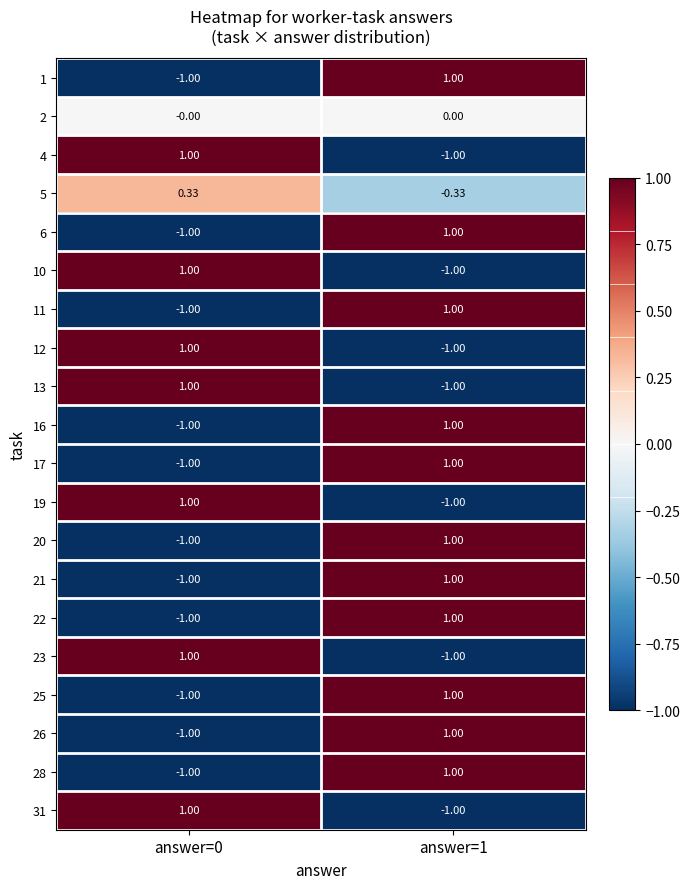

Is the value of 20 at answer=1 greater than the value of 22 at answer=0?

Yes